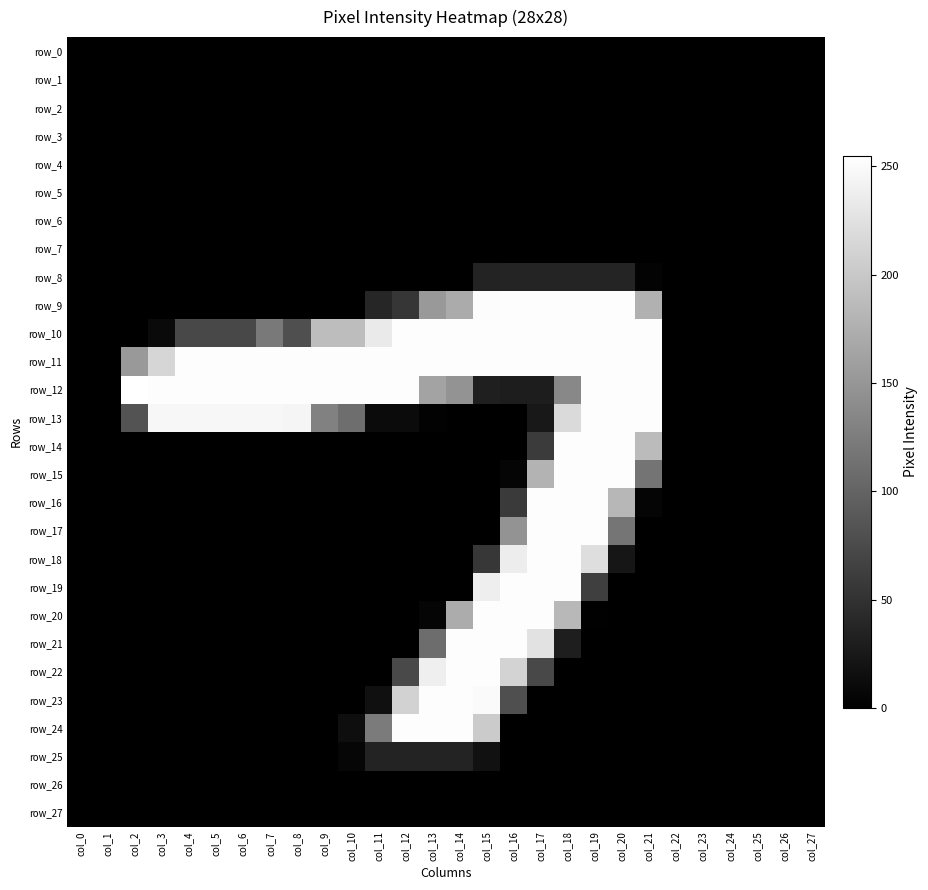

At how many categories does at least one series exceed 178?

20